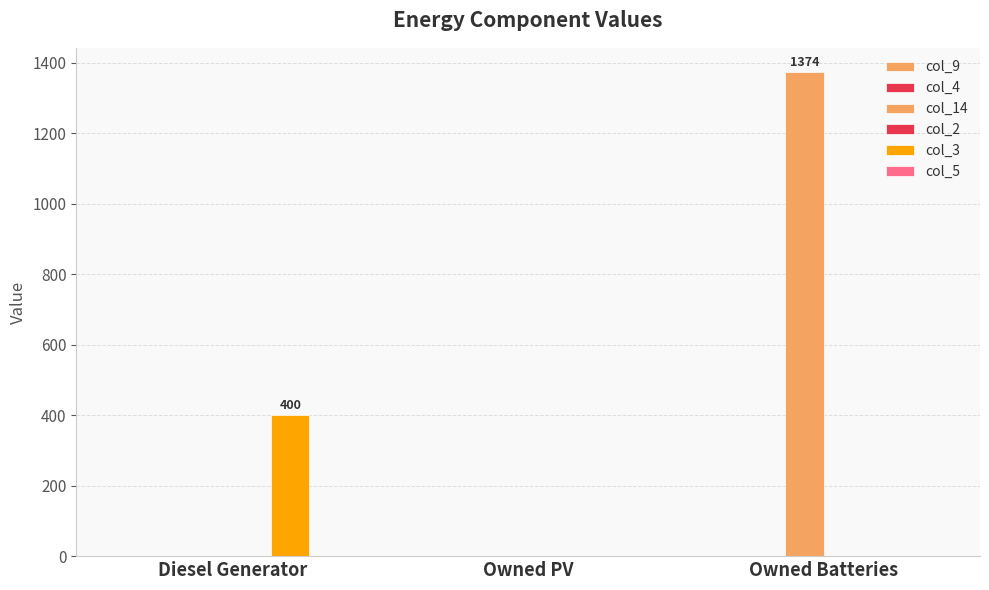

The col_3 series shows 0 at Owned PV. True or false?

True